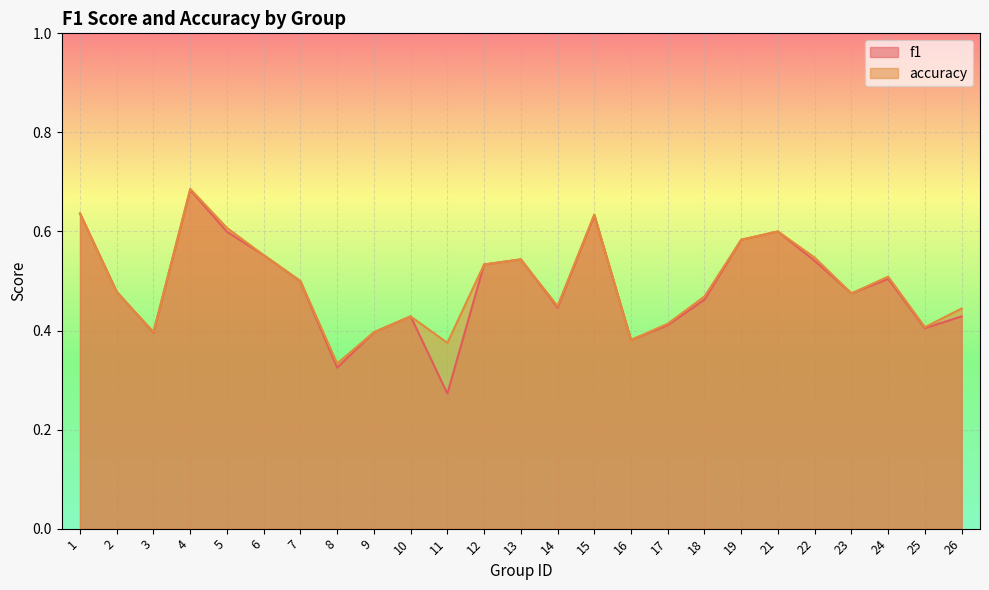

Reading left to right, what are all the values shown in this chart?

f1: 1=0.6	2=0.5	3=0.4	4=0.7	5=0.6	6=0.6	7=0.5	8=0.3	9=0.4	10=0.4	11=0.3	12=0.5	13=0.5	14=0.4	15=0.6	16=0.4	17=0.4	18=0.5	19=0.6	21=0.6	22=0.5	23=0.5	24=0.5	25=0.4	26=0.4
accuracy: 1=0.6	2=0.5	3=0.4	4=0.7	5=0.6	6=0.6	7=0.5	8=0.3	9=0.4	10=0.4	11=0.4	12=0.5	13=0.5	14=0.4	15=0.6	16=0.4	17=0.4	18=0.5	19=0.6	21=0.6	22=0.5	23=0.5	24=0.5	25=0.4	26=0.4